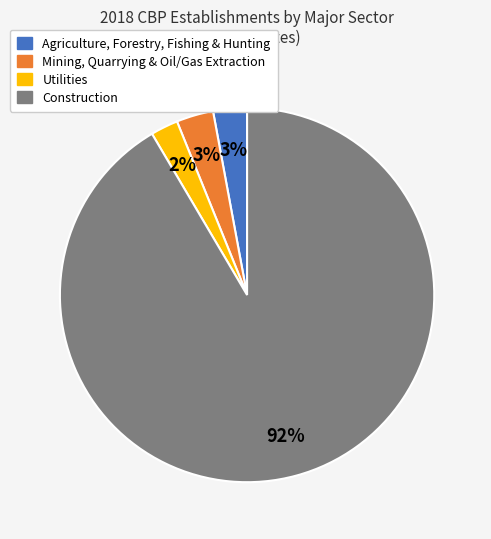

The Utilities slice represents 8% of the pie. True or false?

False